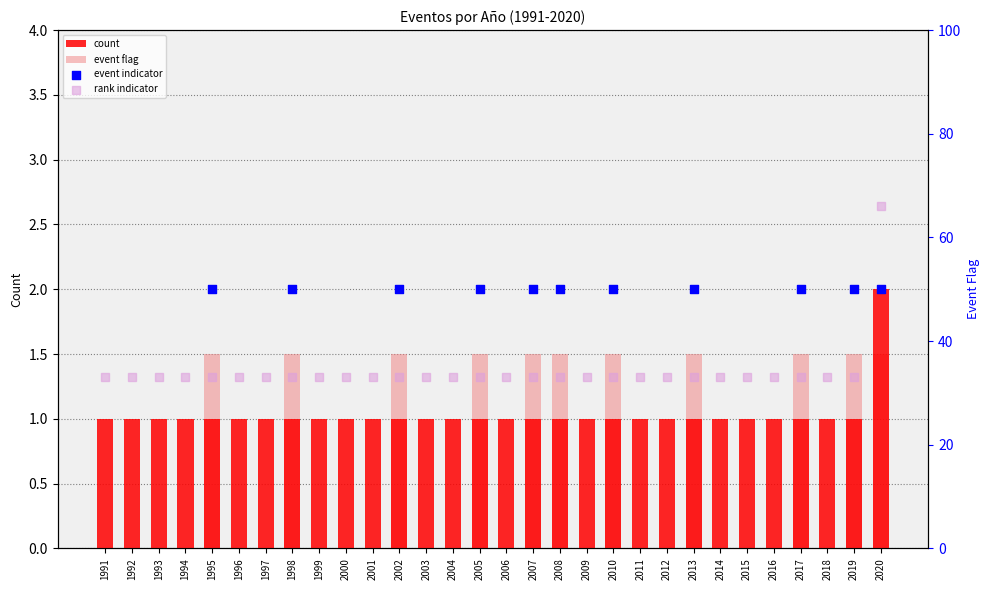

At which category is the sum across all series the highest?

2020